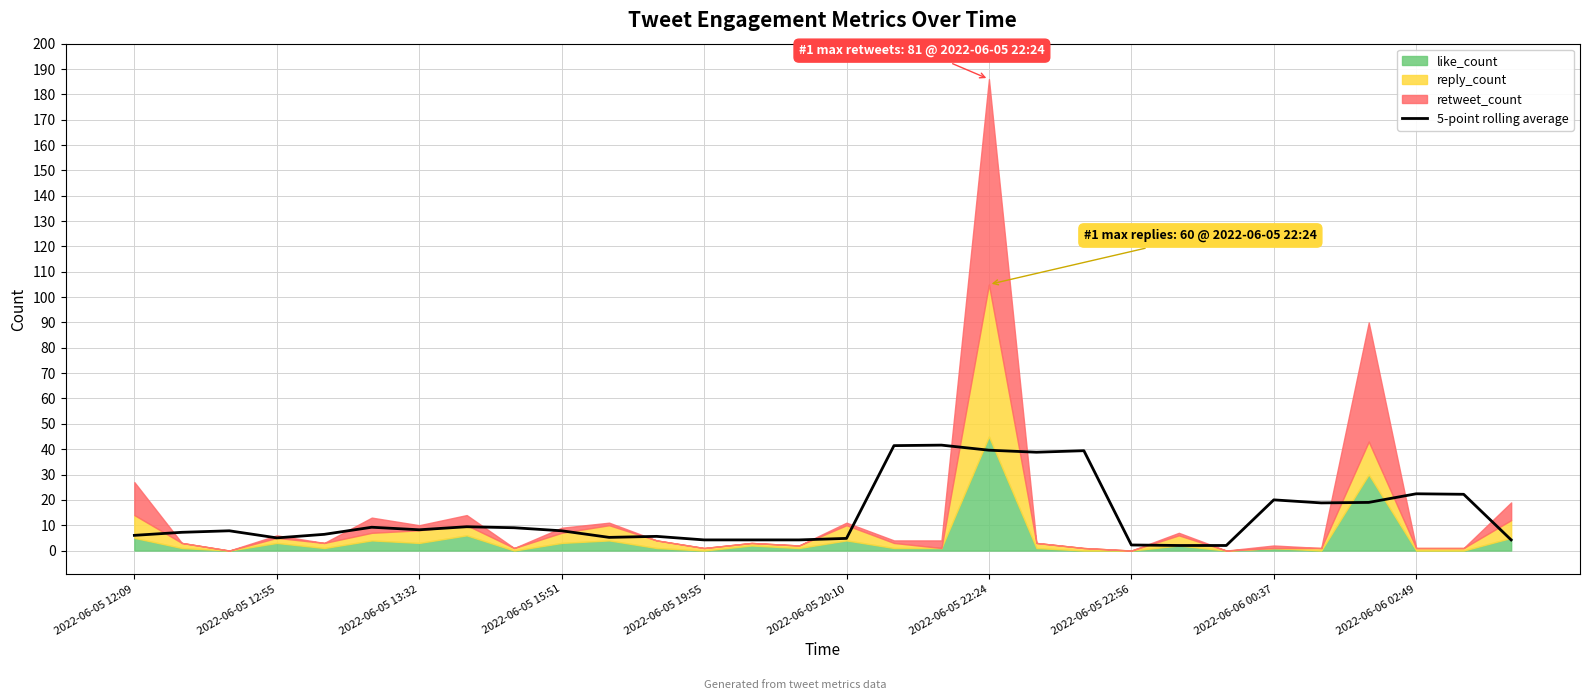

Reading right to left, list all the values displayed in this chart.

4.2	22.2	22.4	19.0	18.8	20.0	2.0	2.0	2.2	39.4	38.8	39.6	41.6	41.4	4.8	4.2	4.2	4.2	5.6	5.2	7.8	9.0	9.4	8.2	9.2	6.4	5.0	7.8	7.2	6.0